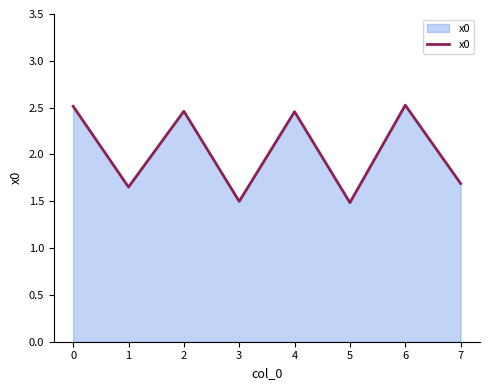

How many values are below 2?

4